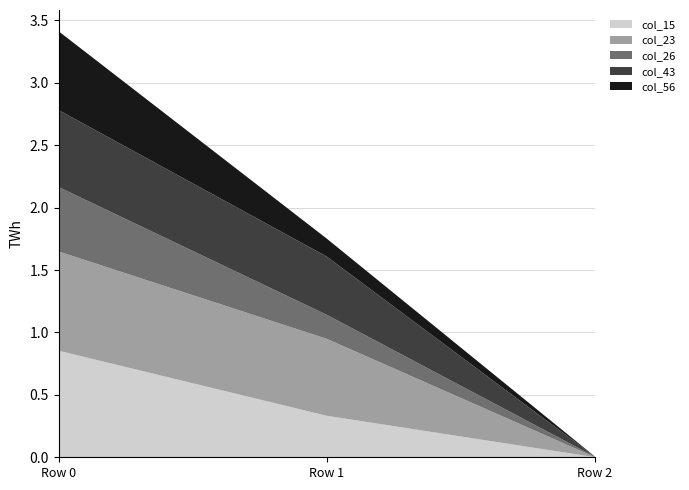

Reading left to right, list all the values displayed in this chart.

col_15: 0.0=0.9	0.0=0.3	0.0=0.0
col_23: 0.0=0.8	0.0=0.6	0.0=0.0
col_26: 0.0=0.5	0.0=0.2	0.0=0.0
col_43: 0.0=0.6	0.0=0.5	0.0=0.0
col_56: 0.0=0.6	0.0=0.1	0.0=0.0